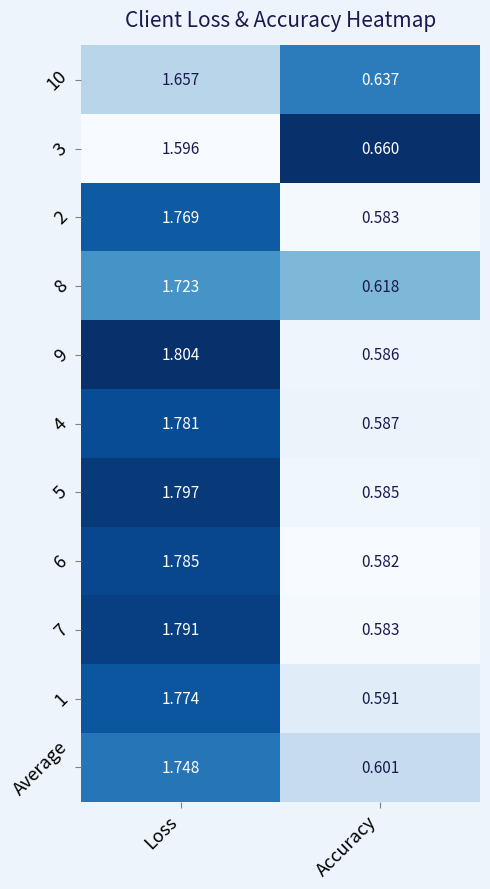

At which label does 7 reach its peak?

Loss